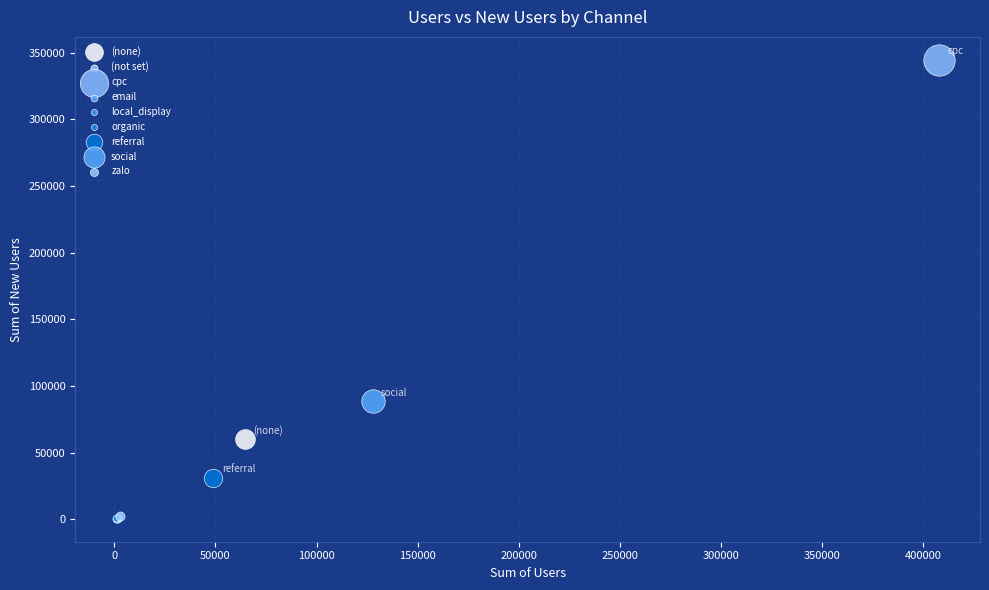

What are all the series names shown in the legend?

(none), (not set), cpc, email, local_display, organic, referral, social, zalo